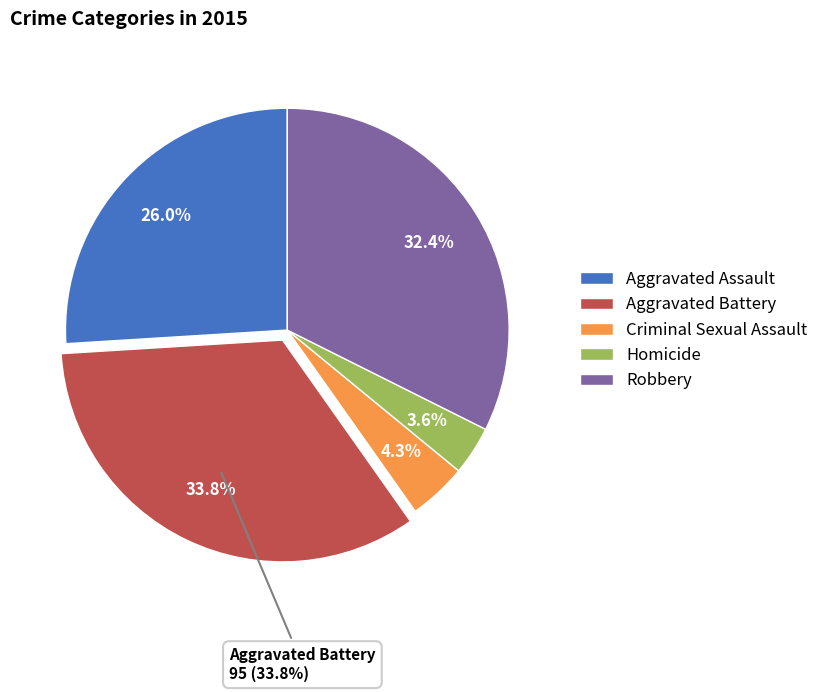

Rank the categories by value from highest to lowest.

Aggravated Battery, Robbery, Aggravated Assault, Criminal Sexual Assault, Homicide